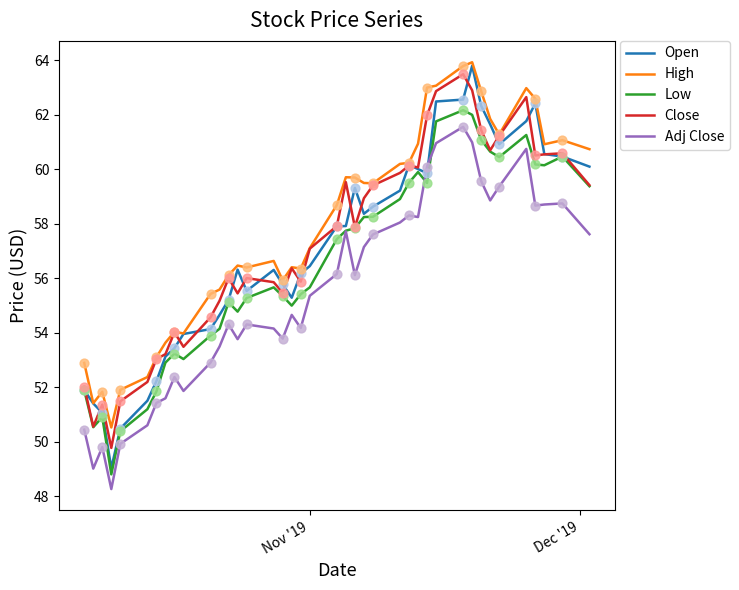

What is the minimum value for Close?

49.8